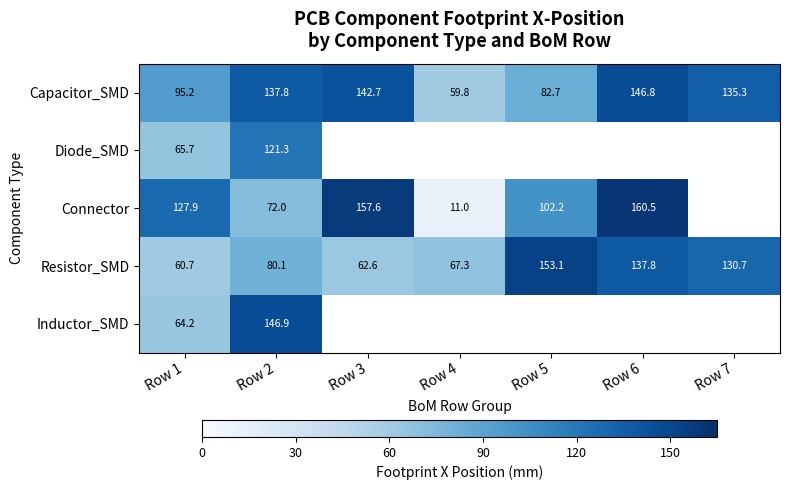

Which category has the highest value in the Resistor_SMD series?

Row 5